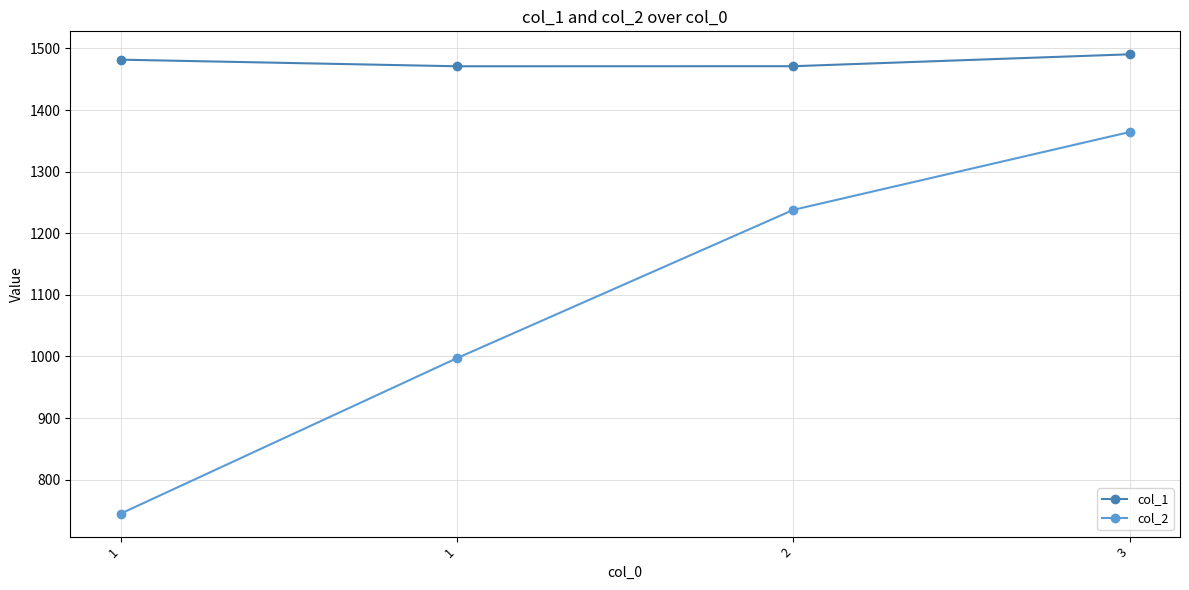

How many data points in col_1 are above 1481?

2